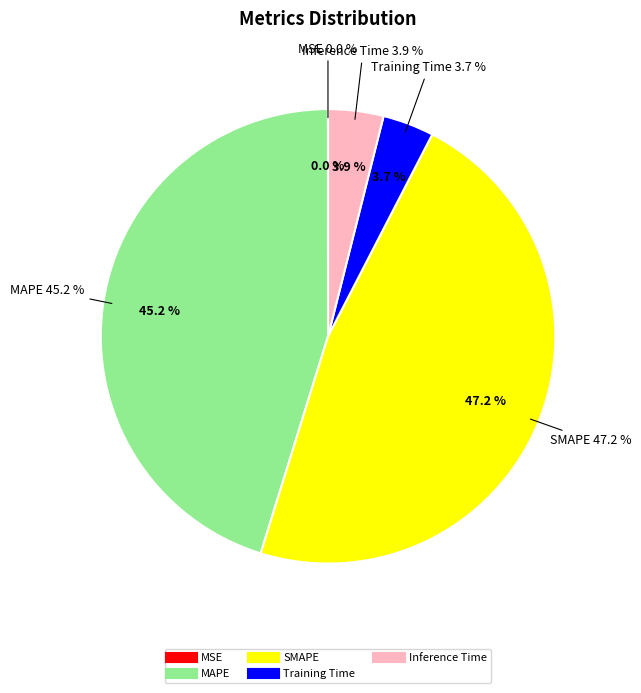

Rank the categories by value from highest to lowest.

SMAPE, MAPE, Inference Time, Training Time, MSE